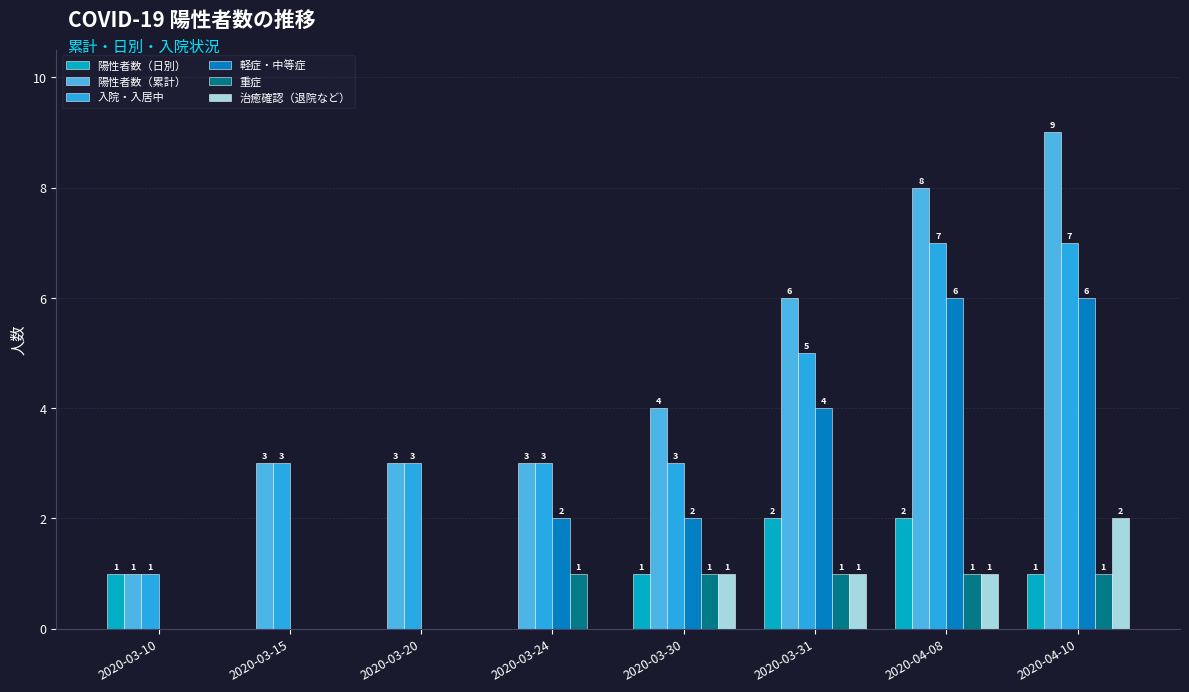

Which series changed the most between 2020-03-15 and 2020-03-30?

軽症・中等症